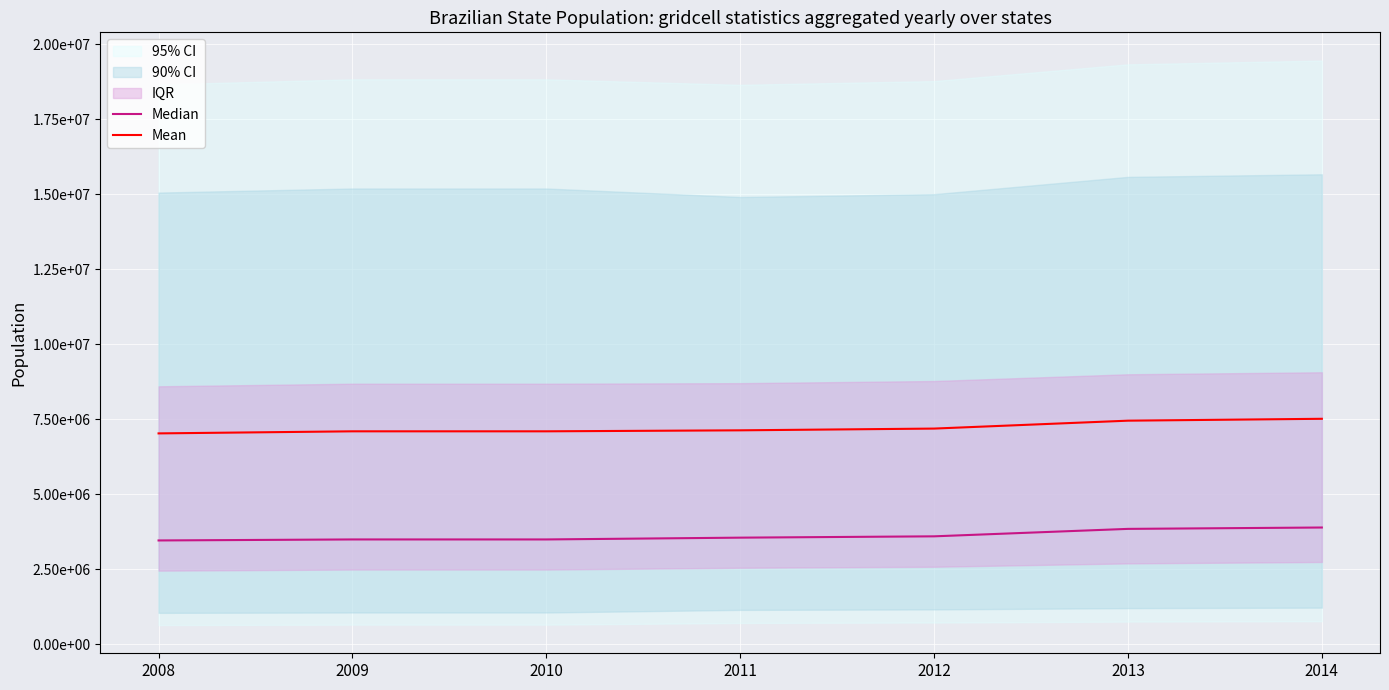

What is the average value of the Median series?

3612922.7